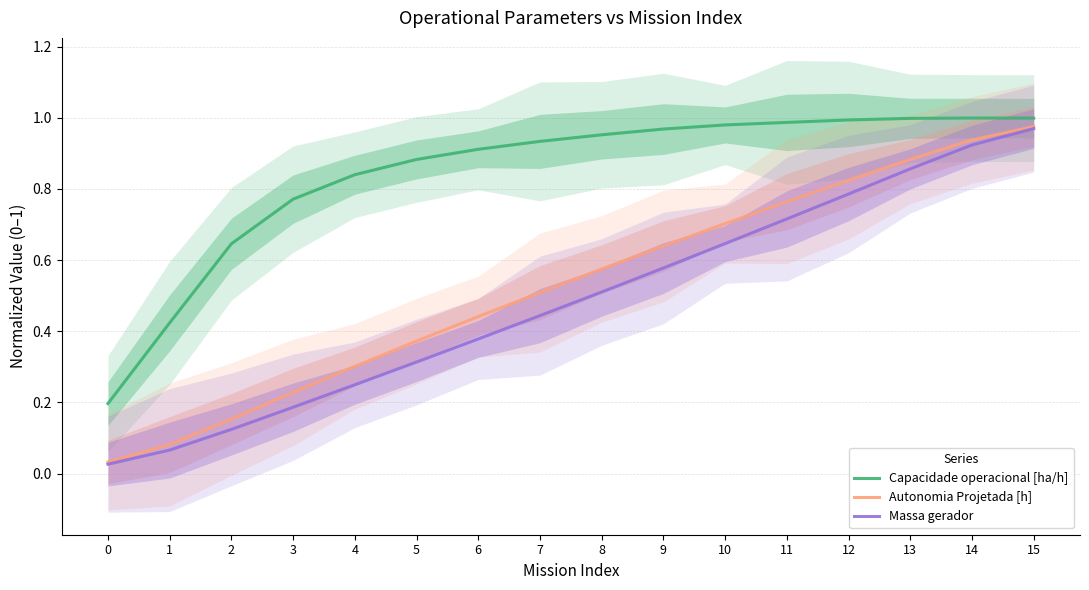

True or false: Autonomia Projetada [h] and Capacidade operacional [ha/h] intersect in this chart.

False